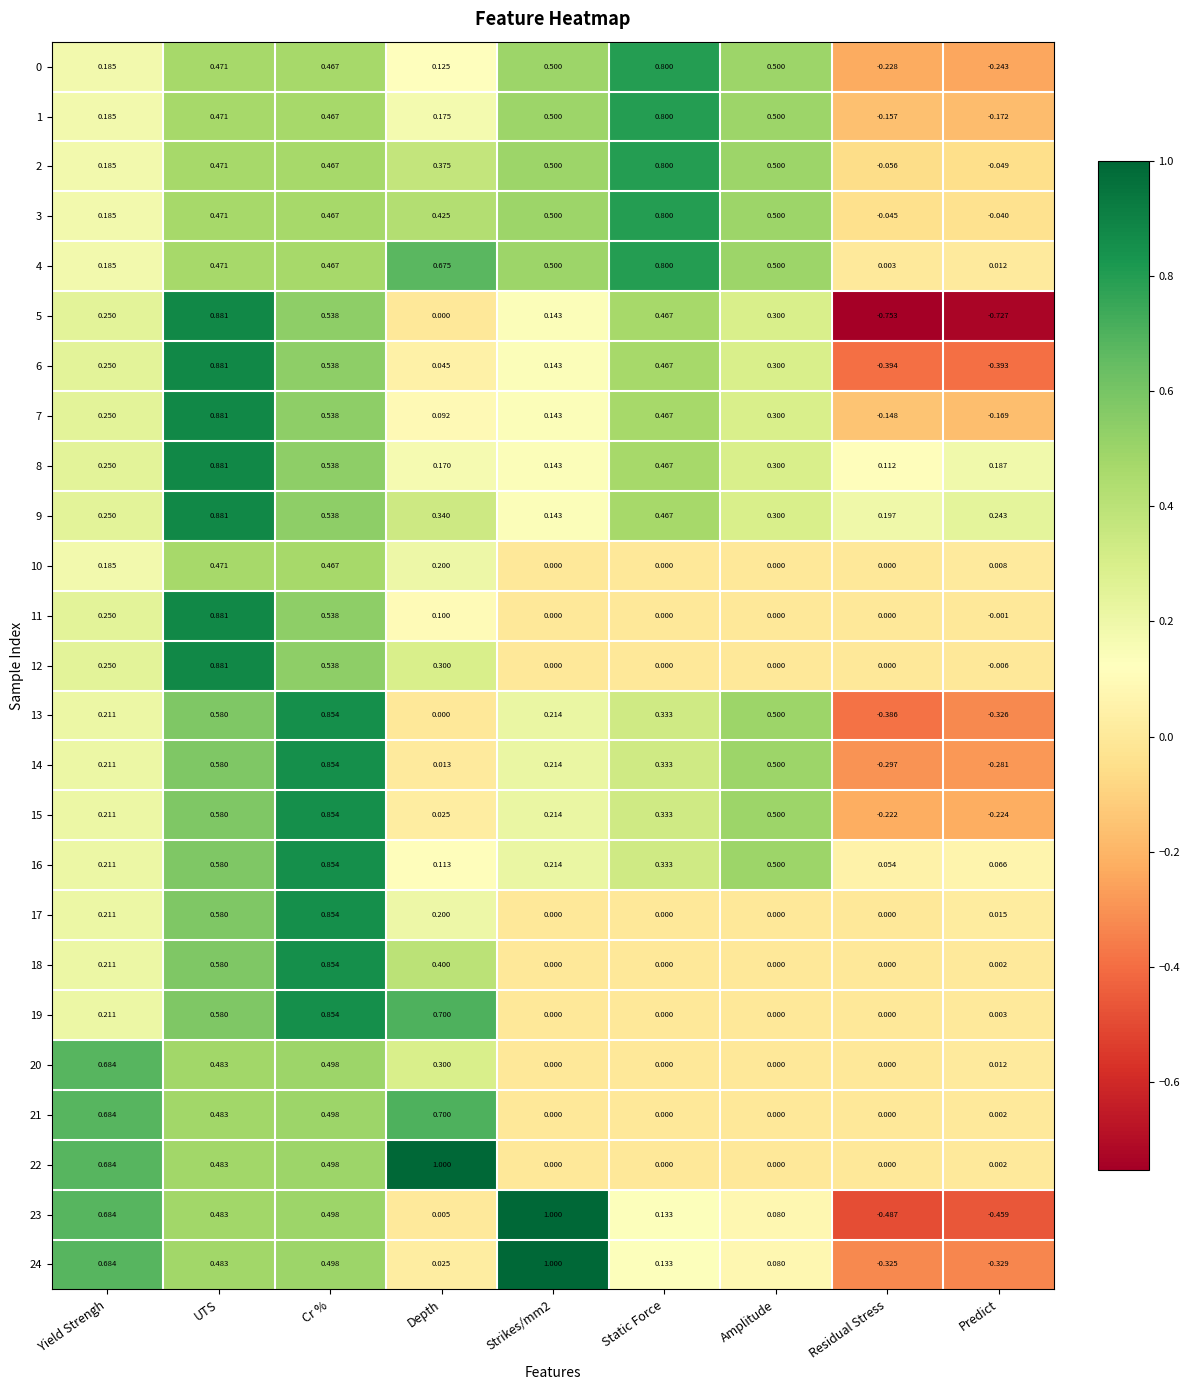

Which category has the highest value in the 17 series?

Cr %